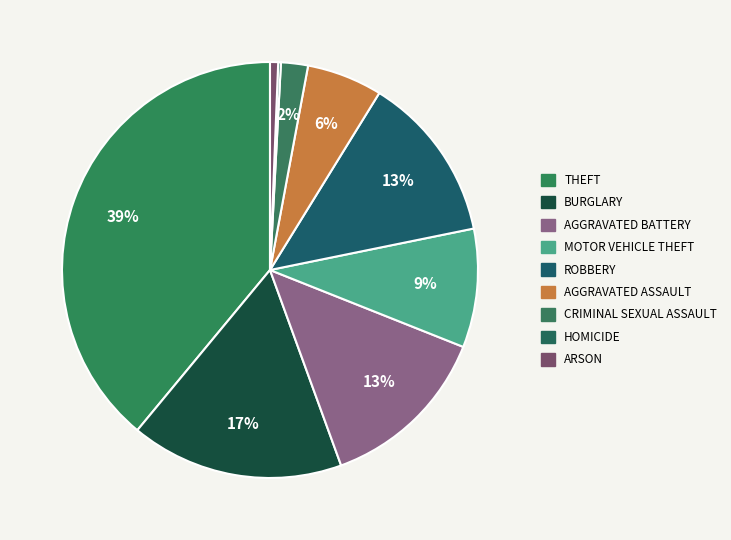

Is there a majority slice in this chart?

No